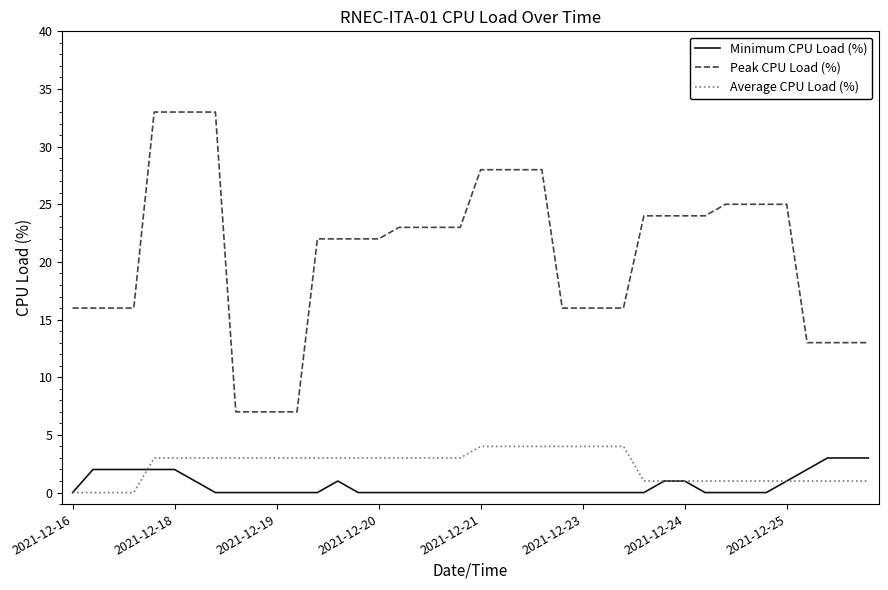

What are all the series names shown in the legend?

Minimum CPU Load (%), Peak CPU Load (%), Average CPU Load (%)